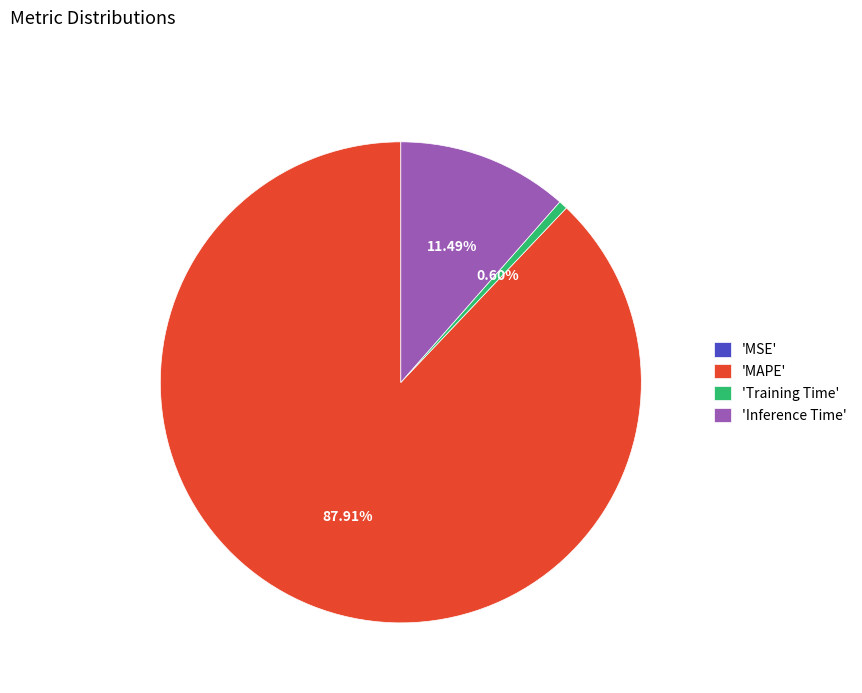

Combined, do 'Inference Time' and 'Training Time' account for over 50%?

No